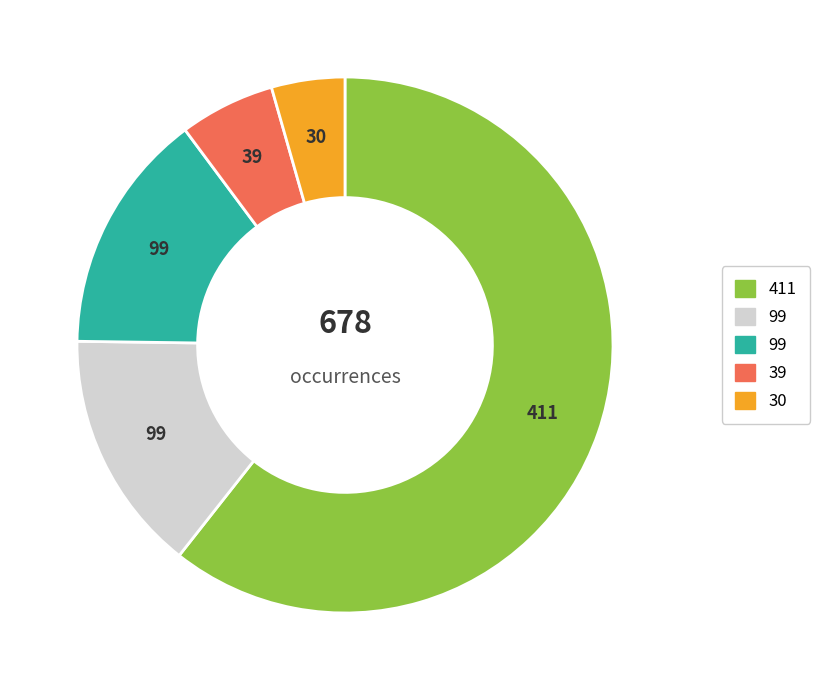

Is there a majority slice in this chart?

Yes